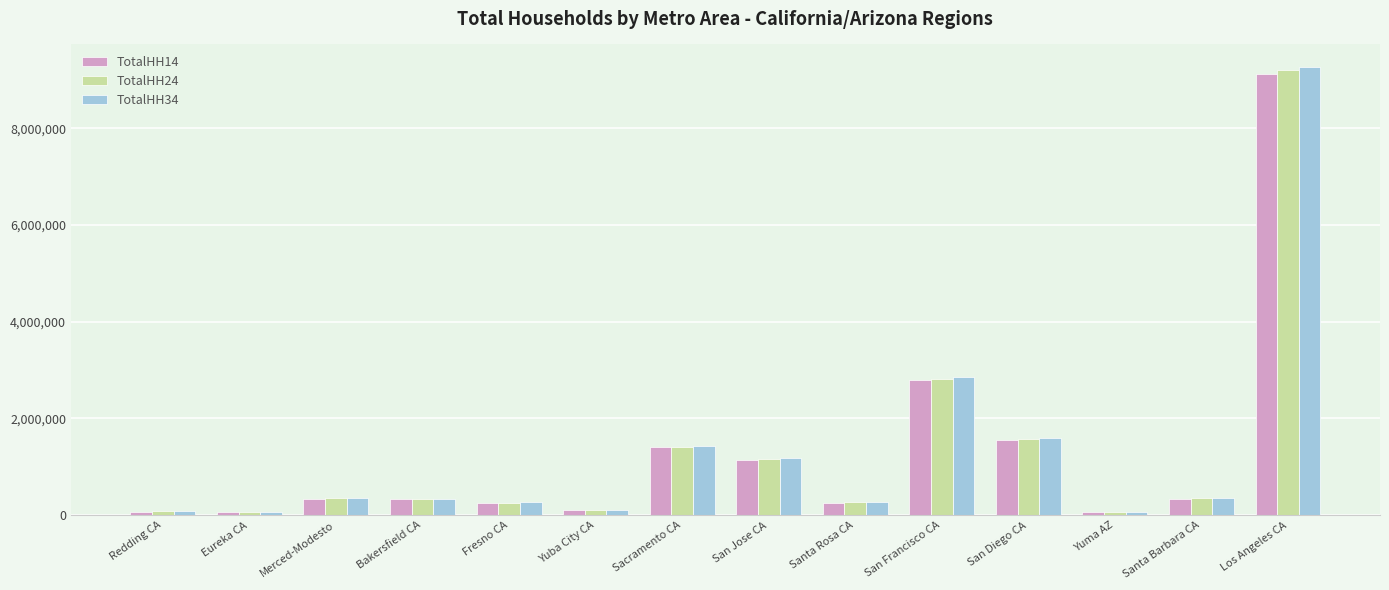

What is the maximum value shown in the chart?

9268914